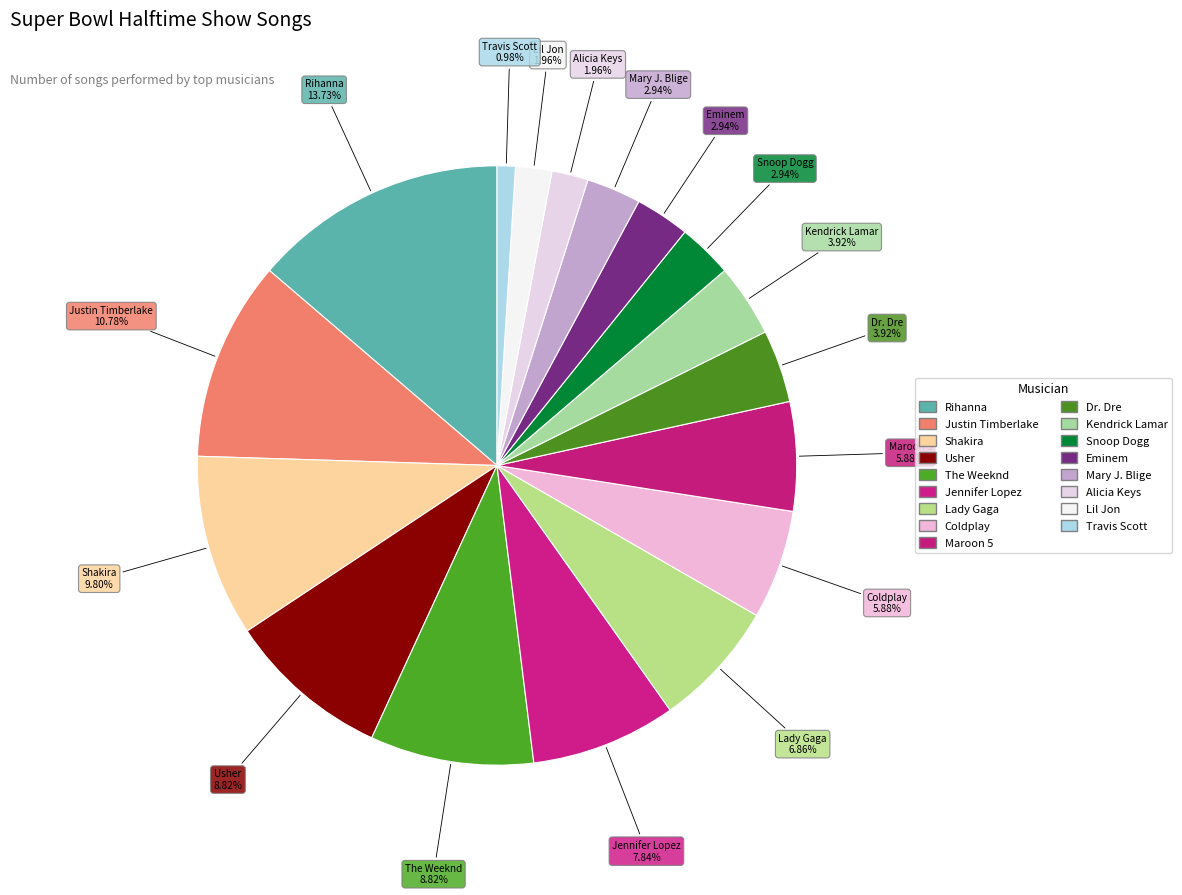

The Coldplay slice represents 6% of the pie. True or false?

True